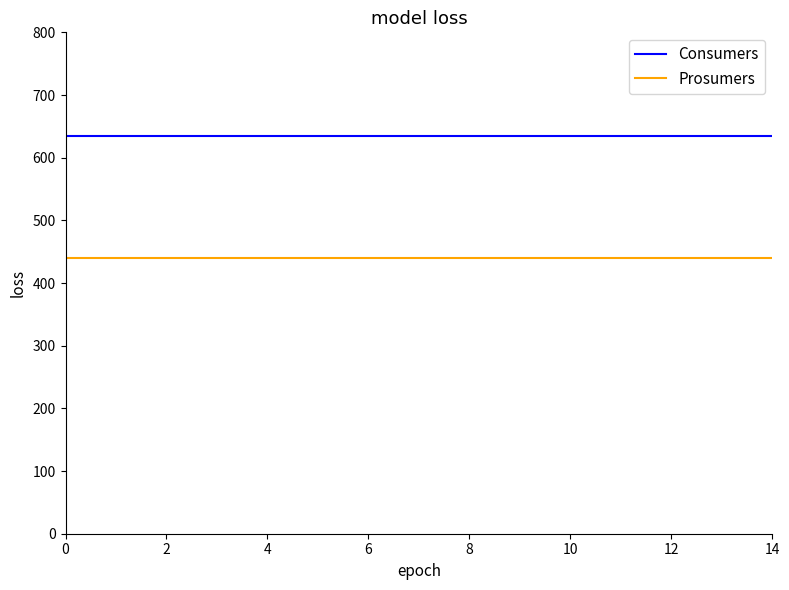

Which series has the largest total across all categories?

Consumers